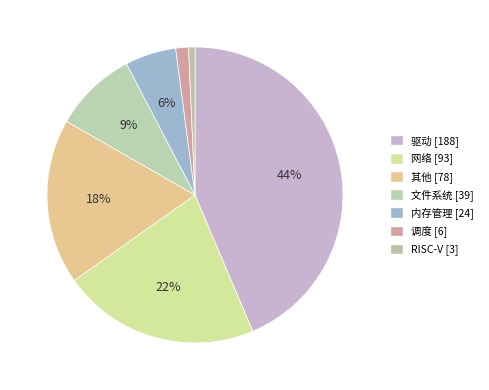

To the nearest percent, what percentage of the pie is 内存管理?

6%